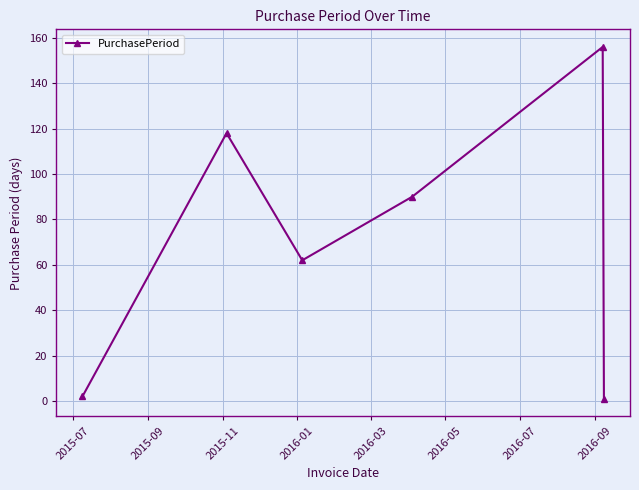

Reading left to right, list all the values displayed in this chart.

2	118	62	90	156	1